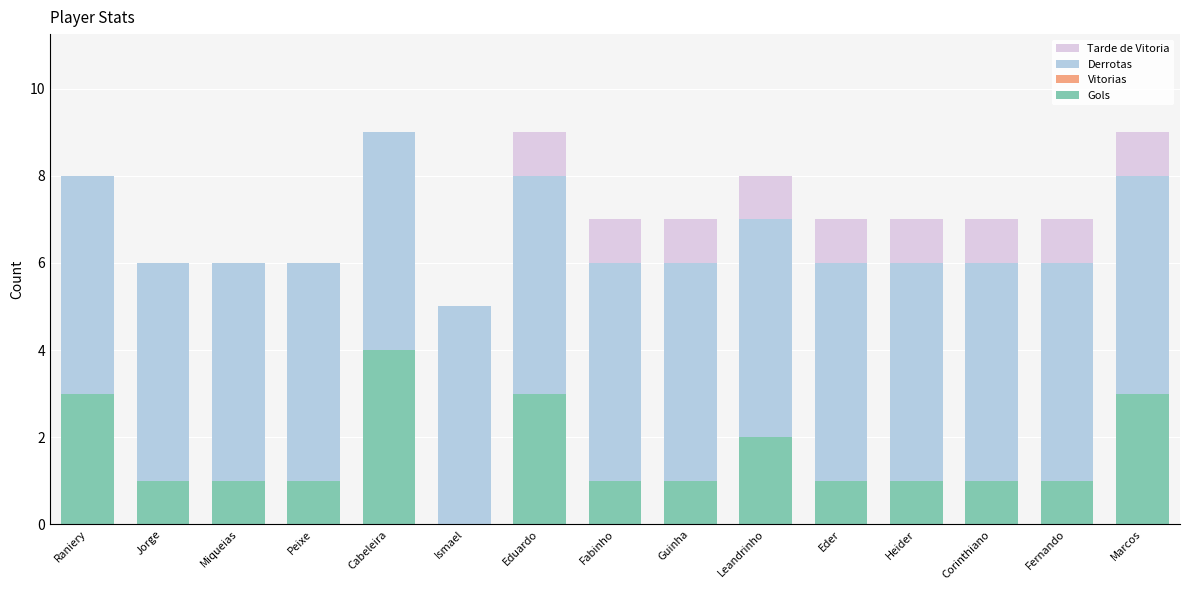

The value of Gols at Peixe is 1. True or false?

True